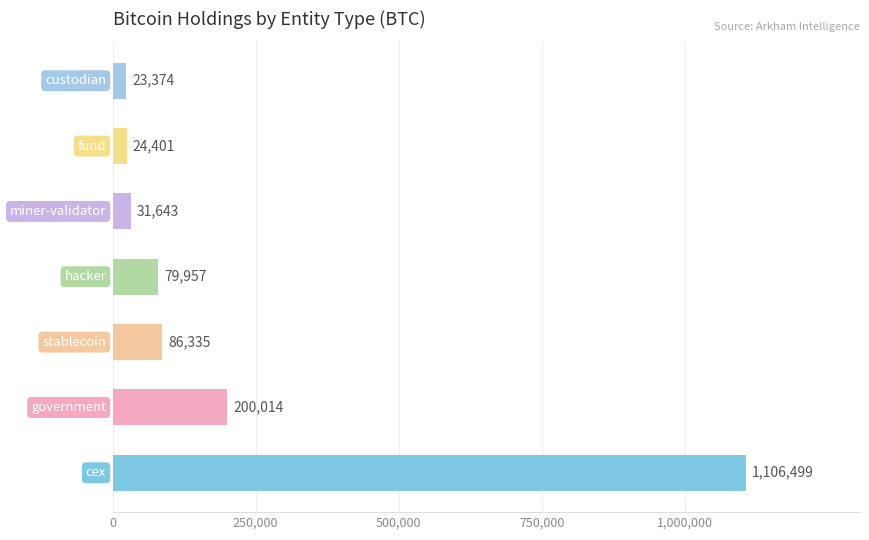

What is the smallest value displayed?

23373.9